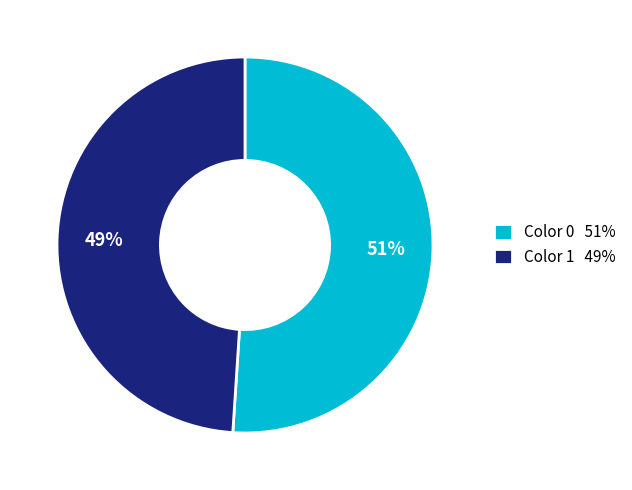

Which category has the biggest portion of the pie?

Color 0 51%